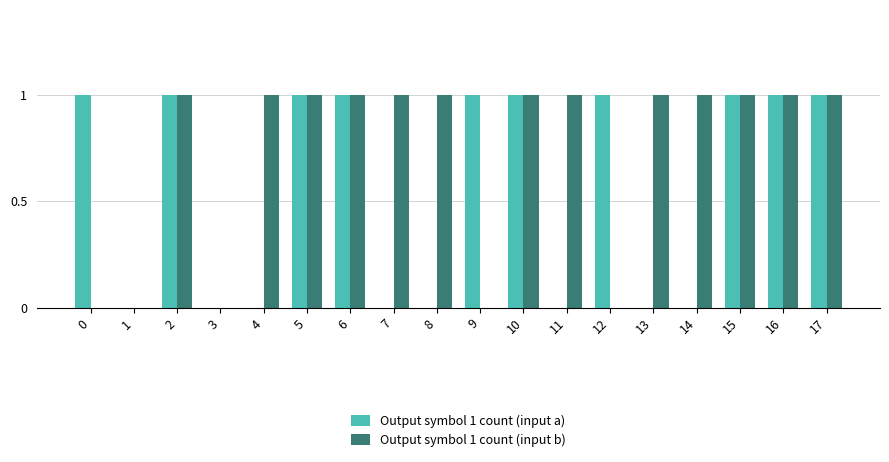

Reading right to left, list all the values displayed in this chart.

Output symbol 1 count (input a): 17=1	16=1	15=1	14=0	13=0	12=1	11=0	10=1	9=1	8=0	7=0	6=1	5=1	4=0	3=0	2=1	1=0	0=1
Output symbol 1 count (input b): 17=1	16=1	15=1	14=1	13=1	12=0	11=1	10=1	9=0	8=1	7=1	6=1	5=1	4=1	3=0	2=1	1=0	0=0